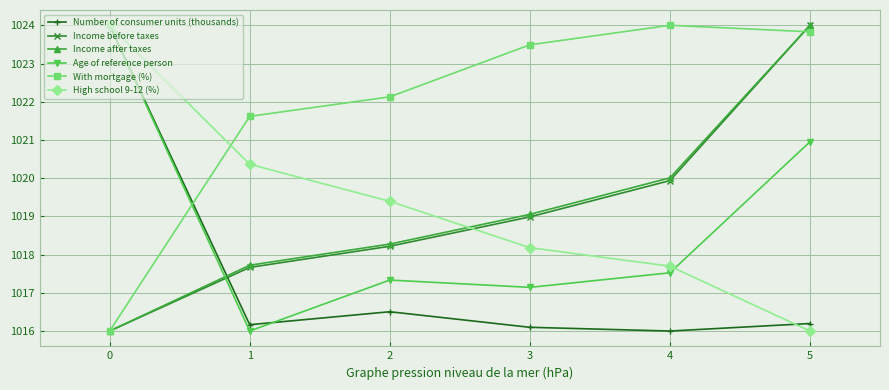

True or false: High school 9-12 (%) has more than 2 interior local peaks.

False